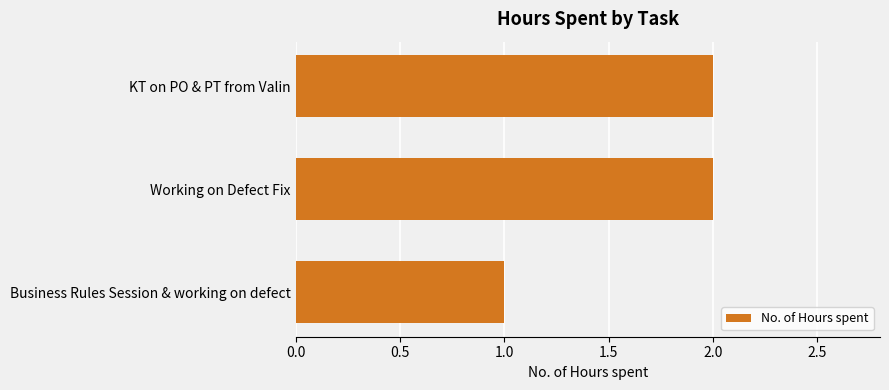

Which category has the lowest value across all series?

Business Rules Session & working on defect